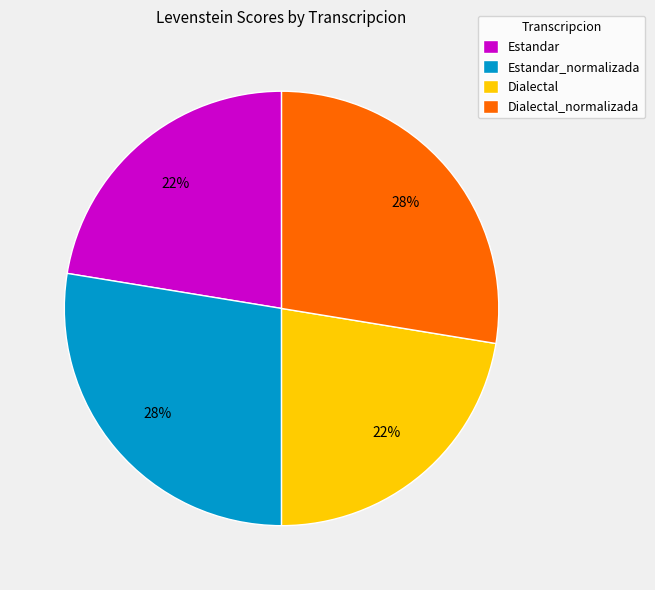

What is the ratio of the value at Dialectal to the value at Dialectal_normalizada?

0.8